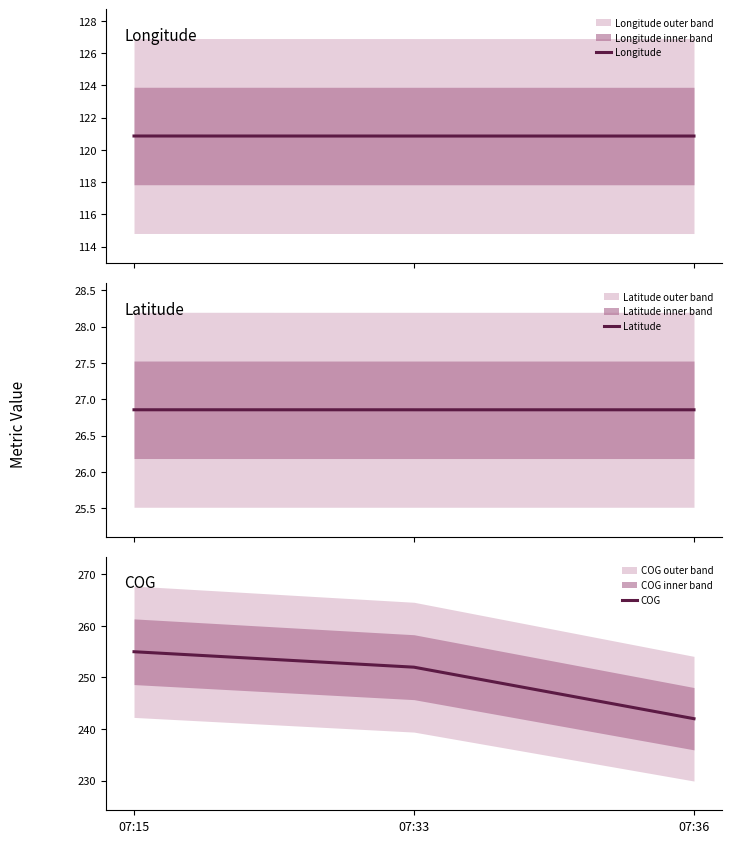

What is the minimum value for COG?

242